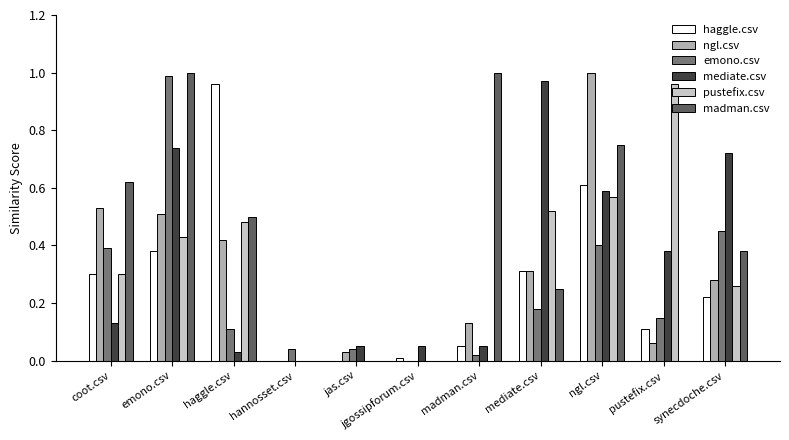

Which category has the highest value in the emono.csv series?

emono.csv